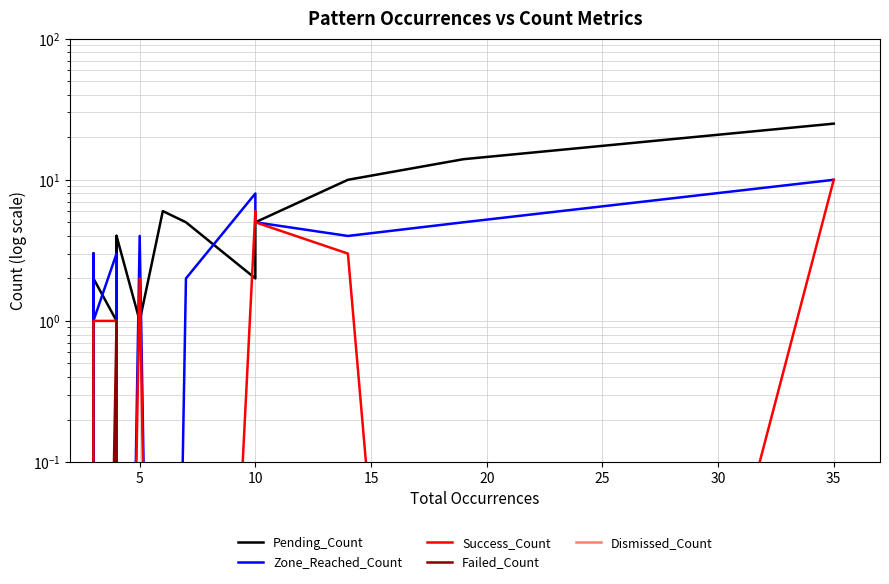

How many data points in Pending_Count are less than 4?

7